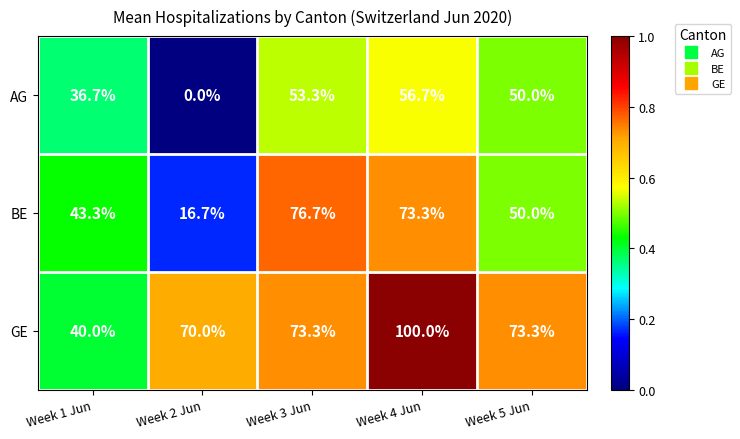

List the series in order of their overall mean, highest first.

GE, BE, AG